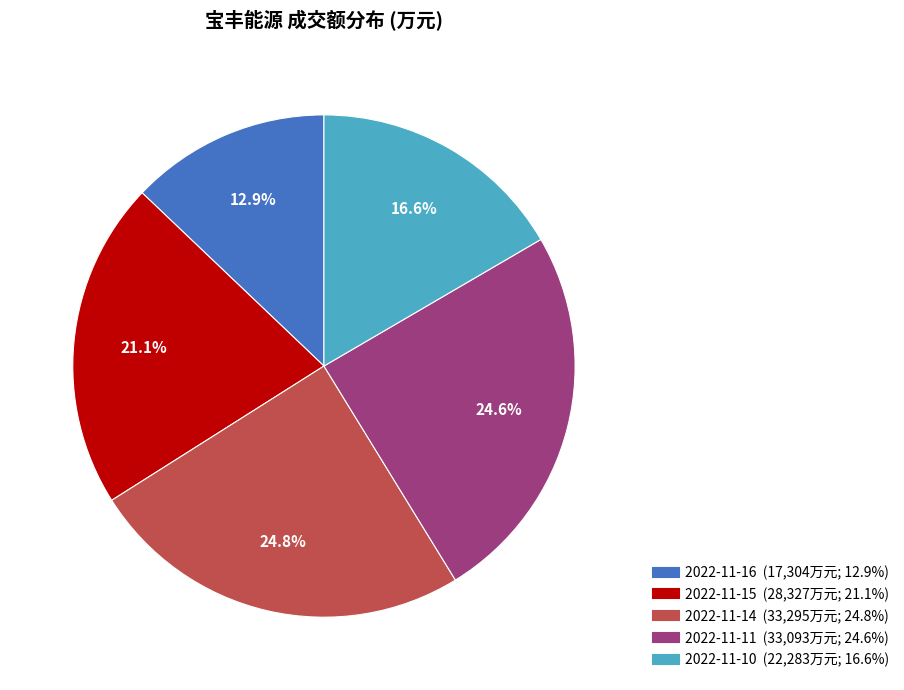

Approximately how many times larger is the value at 2022-11-16 compared to 2022-11-10?

0.8